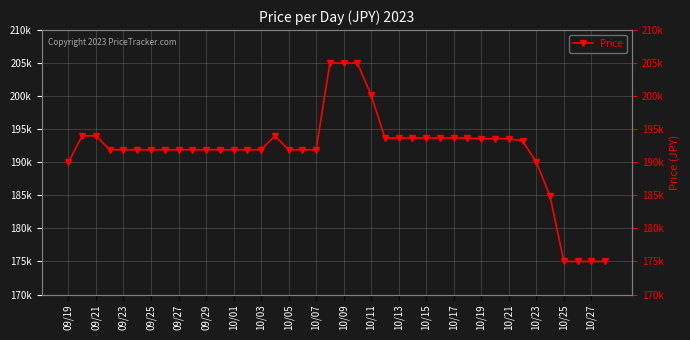

What is the minimum value shown in the chart?

175000